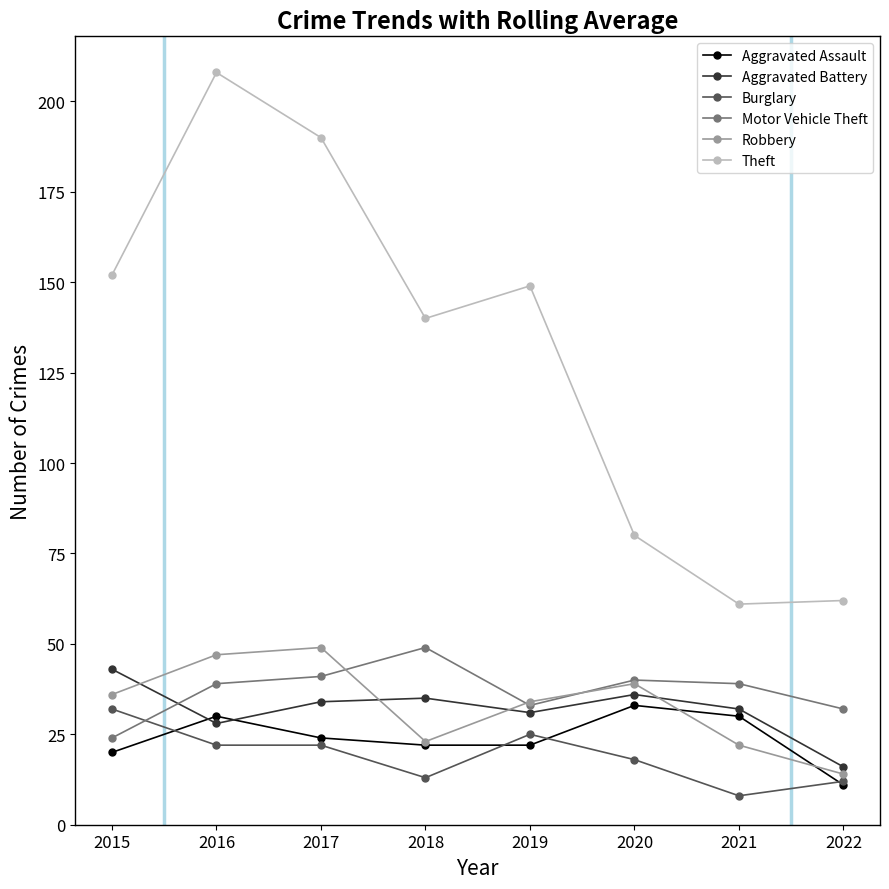

What is the highest value of the Aggravated Battery series?

43